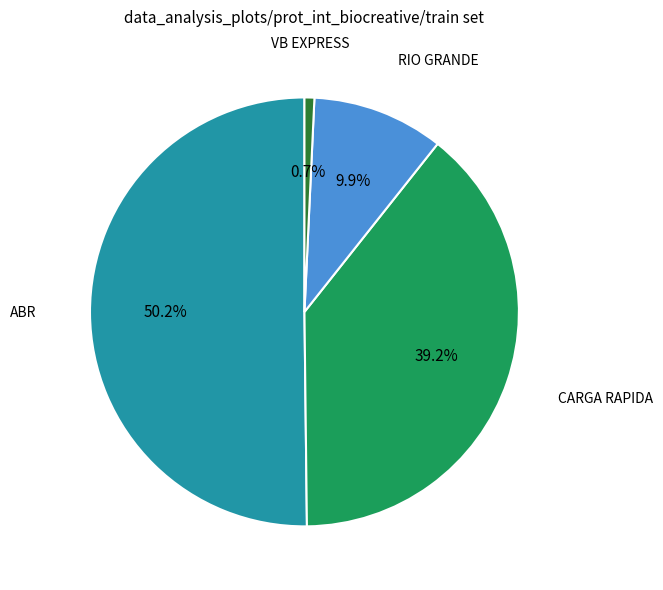

Which category has the biggest portion of the pie?

ABR